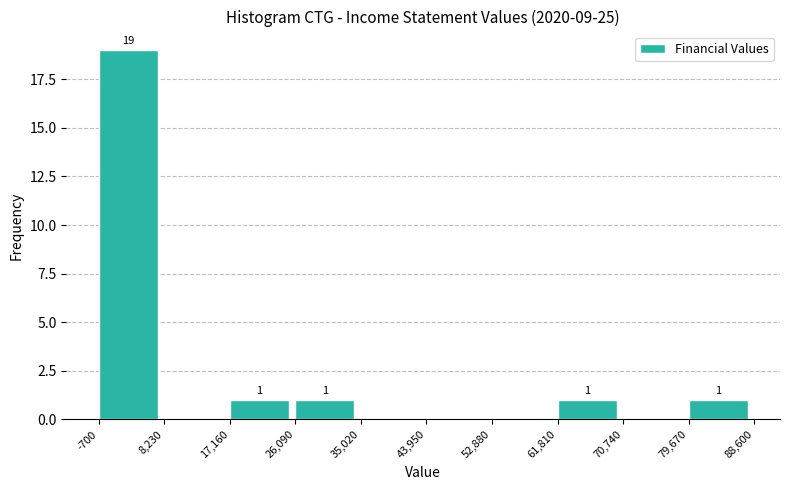

Over which range of the x-axis is the bar tallest?

-700 to 8,230